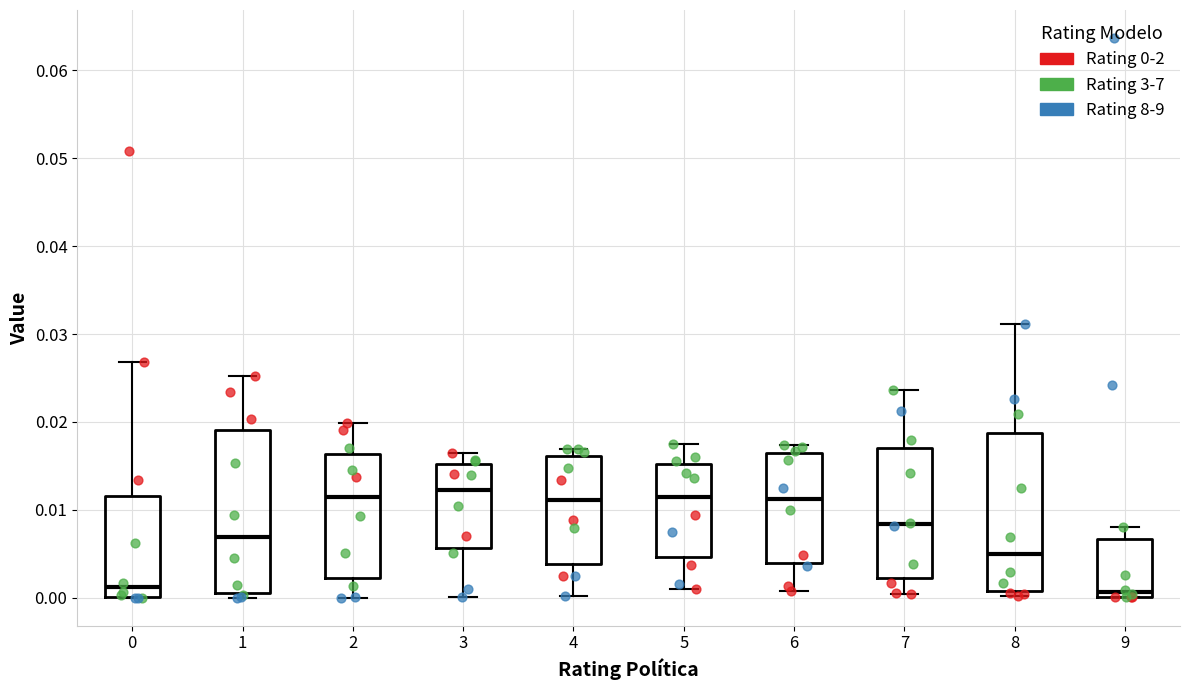

Reading left to right, read every box against the y-axis: the position of its median line, the range the box covers, and the ends of its whiskers. The values are not printed on the chart, so give them approximately, as read against the axis.

0: median 0.001, box 0.000 to 0.012, whiskers 0.000 to 0.027
1: median 0.007, box 0.001 to 0.019, whiskers 0.000 to 0.025
2: median 0.012, box 0.002 to 0.016, whiskers 0.000 to 0.020
3: median 0.012, box 0.006 to 0.015, whiskers 0.000 to 0.016
4: median 0.011, box 0.004 to 0.016, whiskers 0.000 to 0.017
5: median 0.011, box 0.005 to 0.015, whiskers 0.001 to 0.018
6: median 0.011, box 0.004 to 0.016, whiskers 0.001 to 0.017
7: median 0.008, box 0.002 to 0.017, whiskers 0.000 to 0.024
8: median 0.005, box 0.001 to 0.019, whiskers 0.000 to 0.031
9: median 0.001, box 0.000 to 0.007, whiskers 0.000 to 0.008